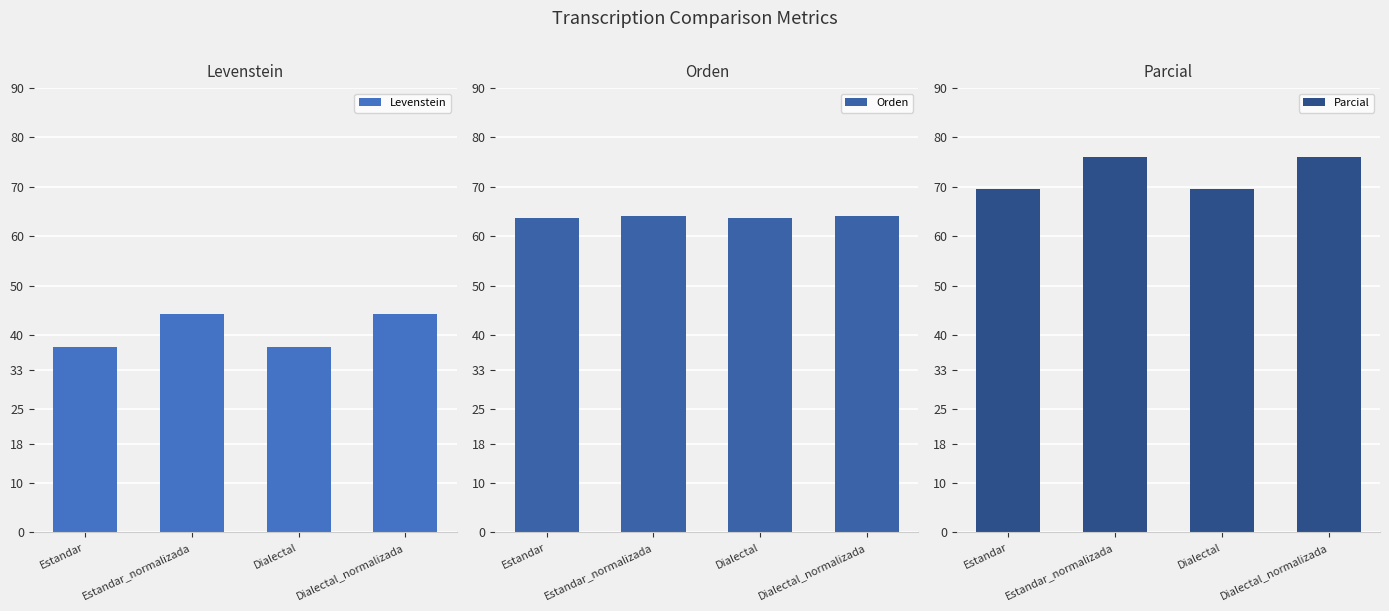

What is the difference between the second highest and minimum values in the Orden series?

0.4